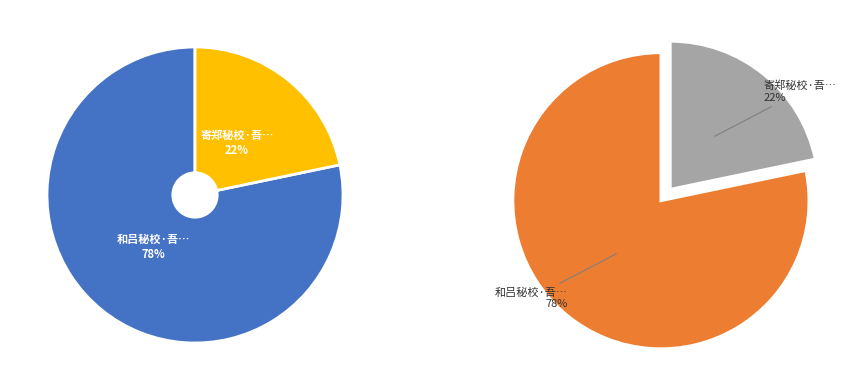

Is 和吕秘校·吾道穷通自有时 the majority of the pie?

Yes